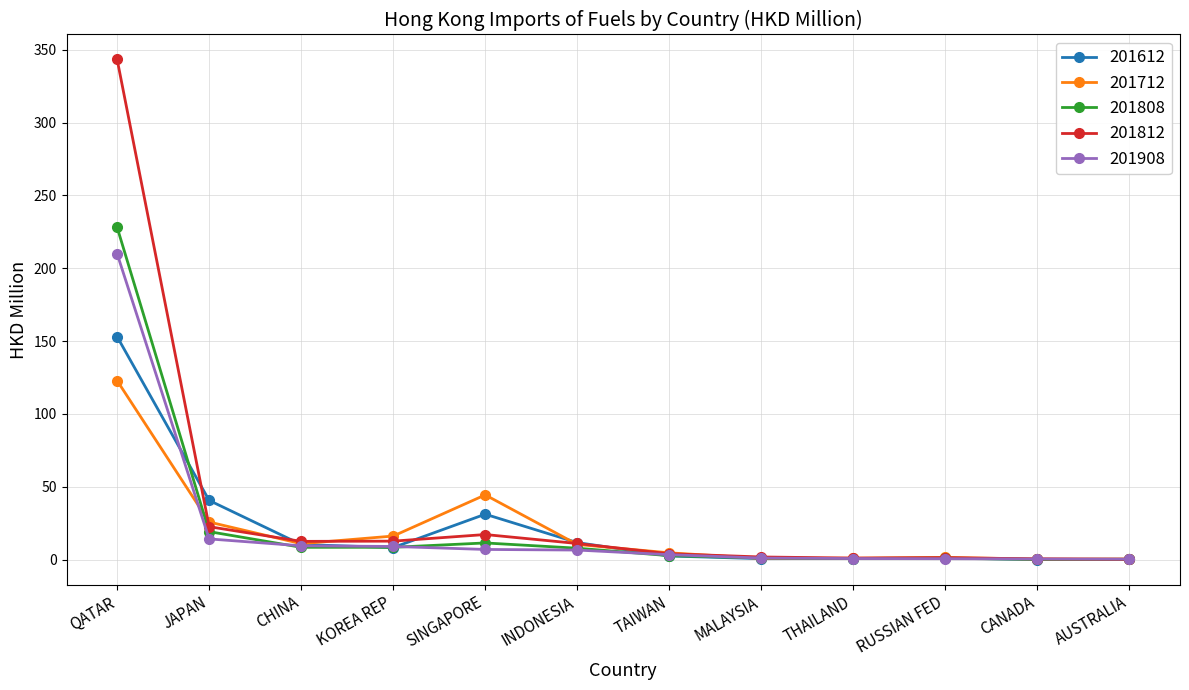

How many lines are shown in the chart?

5